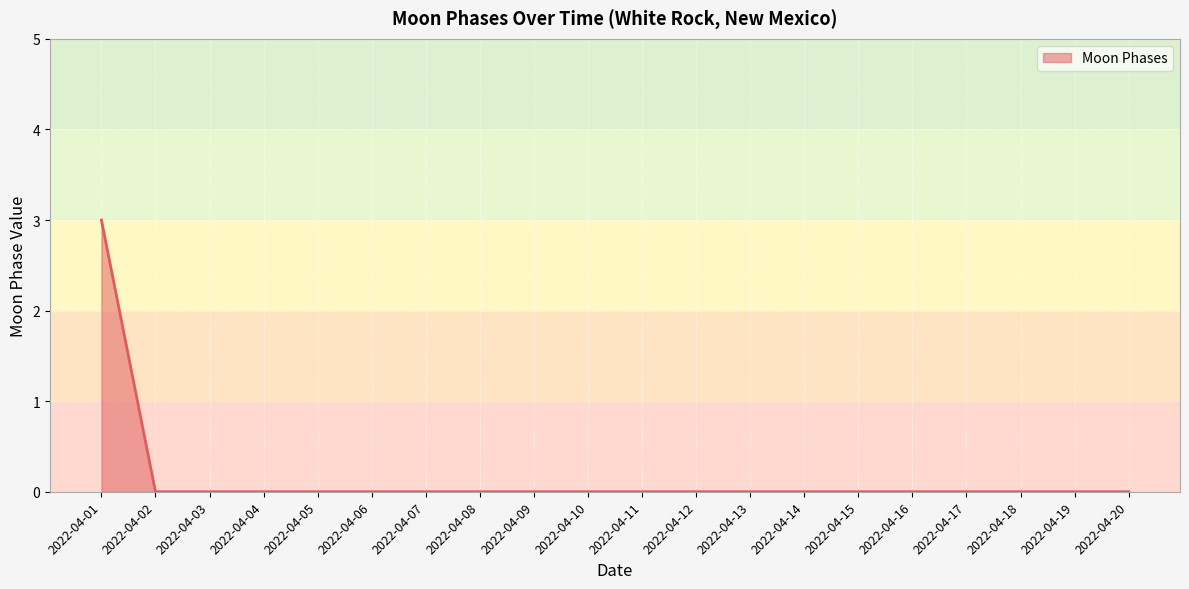

At which category does the chart reach its peak across all series?

2022-04-01